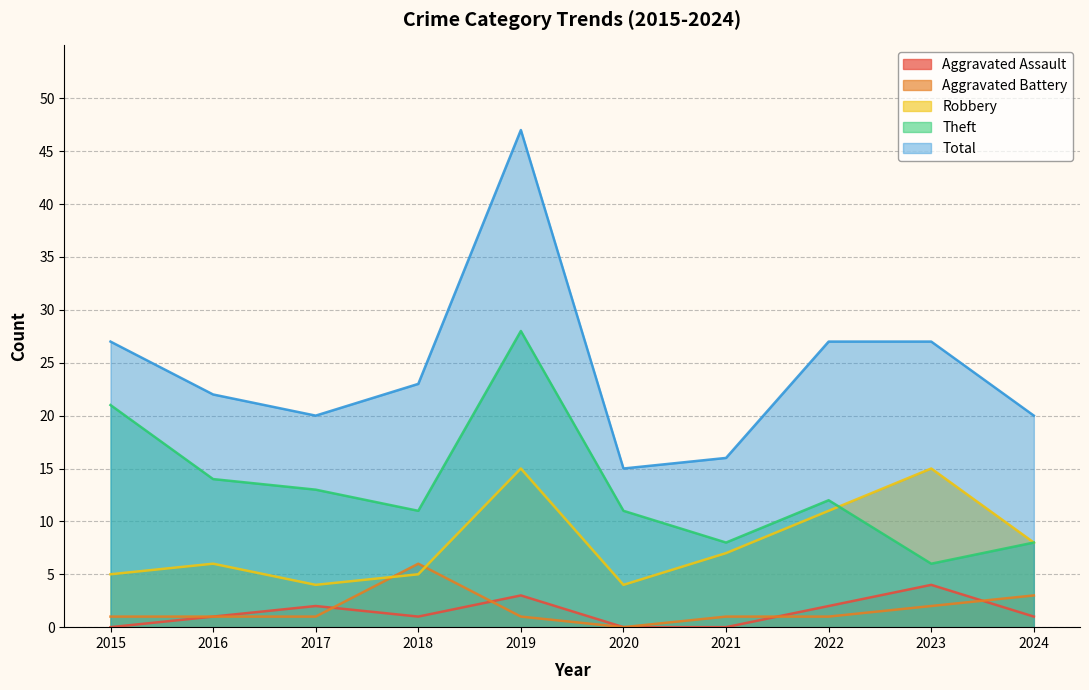

Is the value of Aggravated Battery at 2021 greater than the value of Total at 2018?

No